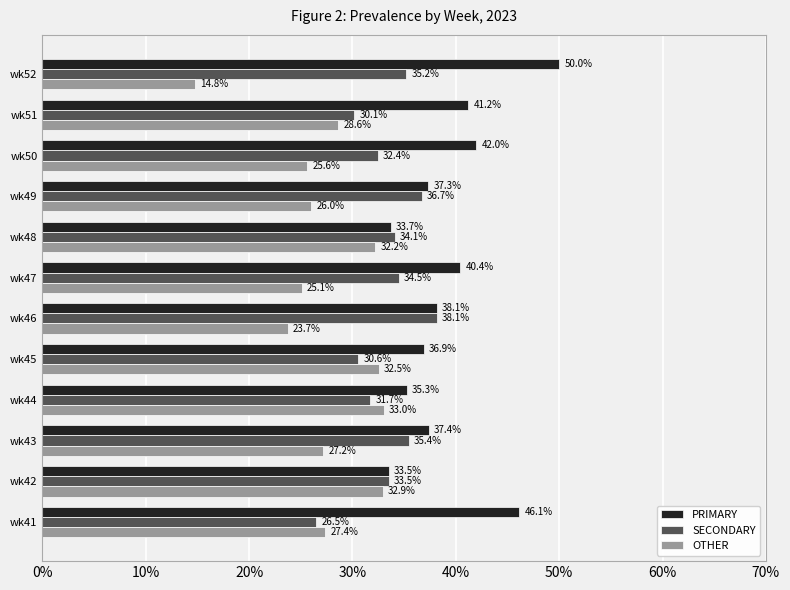

Is it true that SECONDARY equals 34.1 at wk48?

True